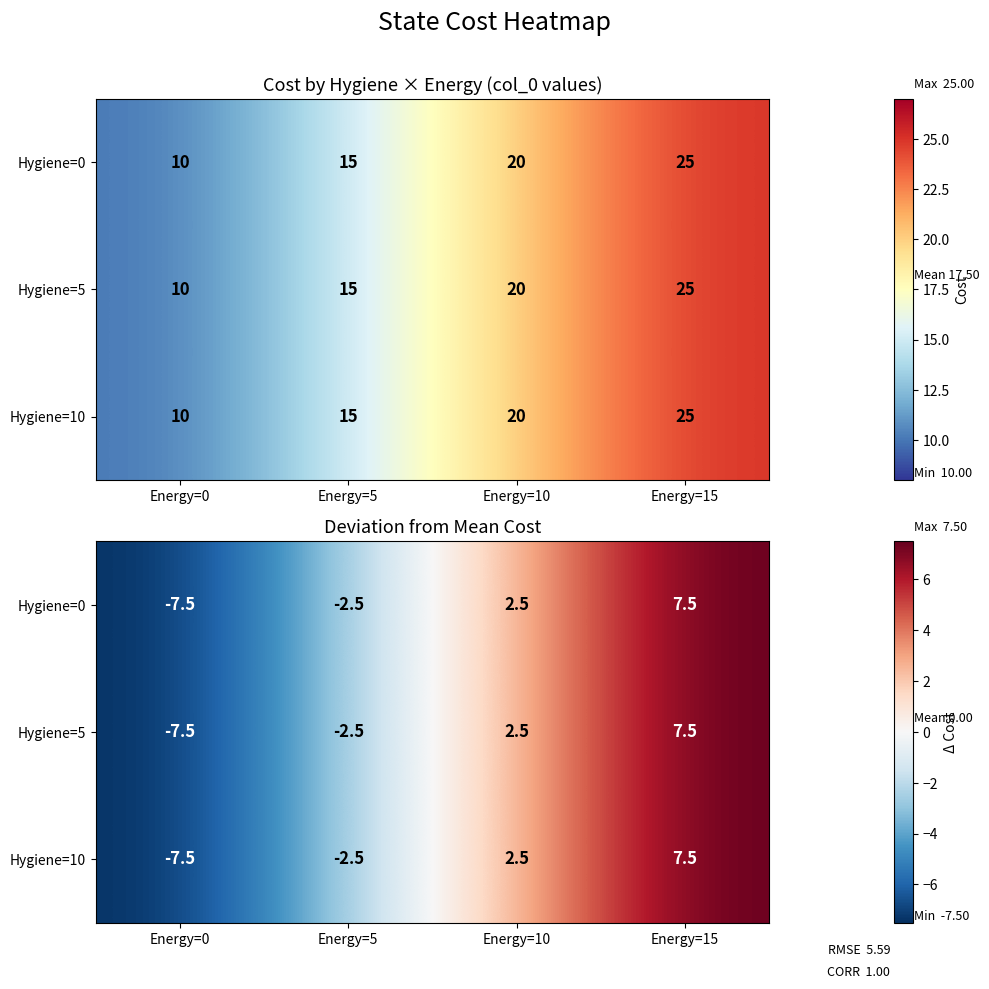

At how many categories does at least one series exceed -3?

3